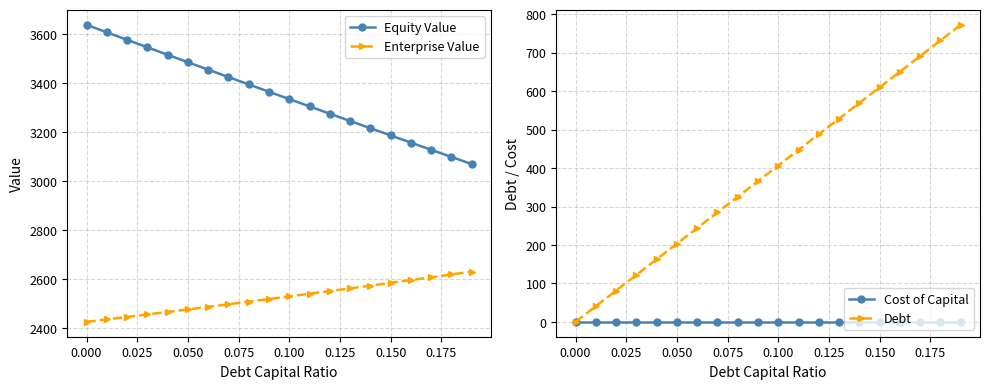

What is the highest value of the Enterprise Value series?

2631.2